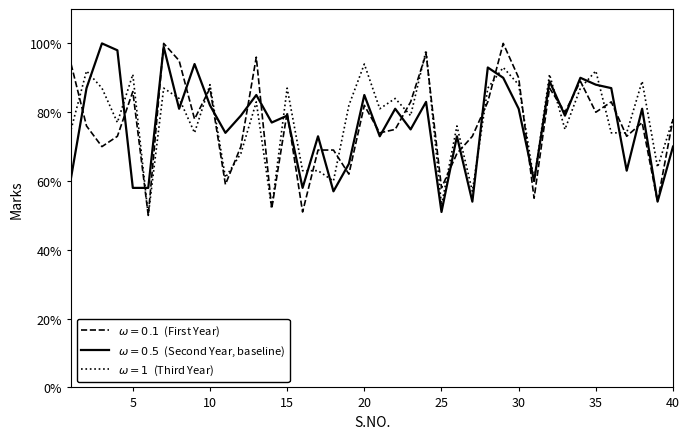

What is the maximum value shown in the chart?

100